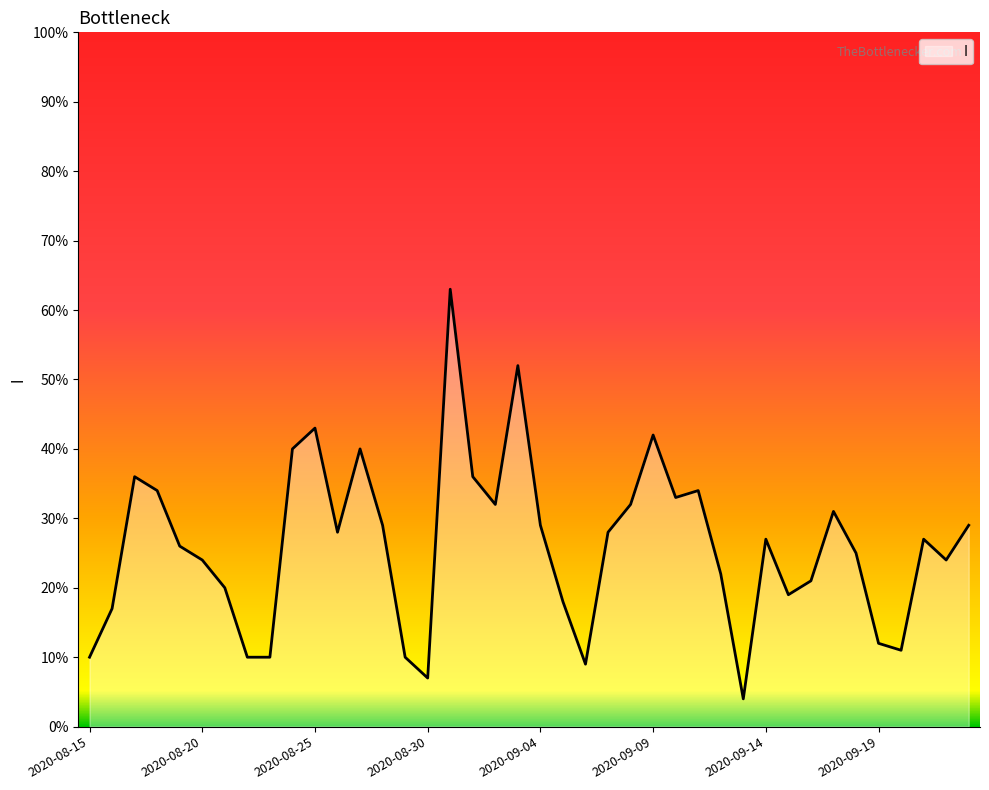

What is the minimum value shown in the chart?

4